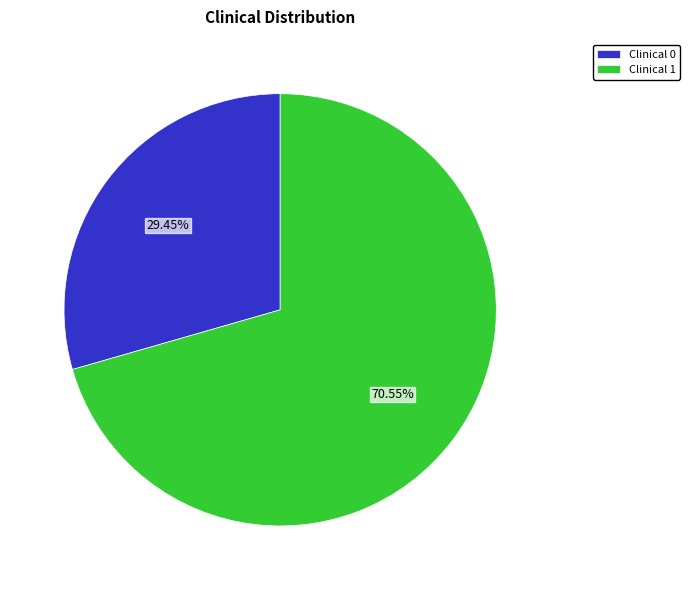

How many slices are in this pie chart?

2